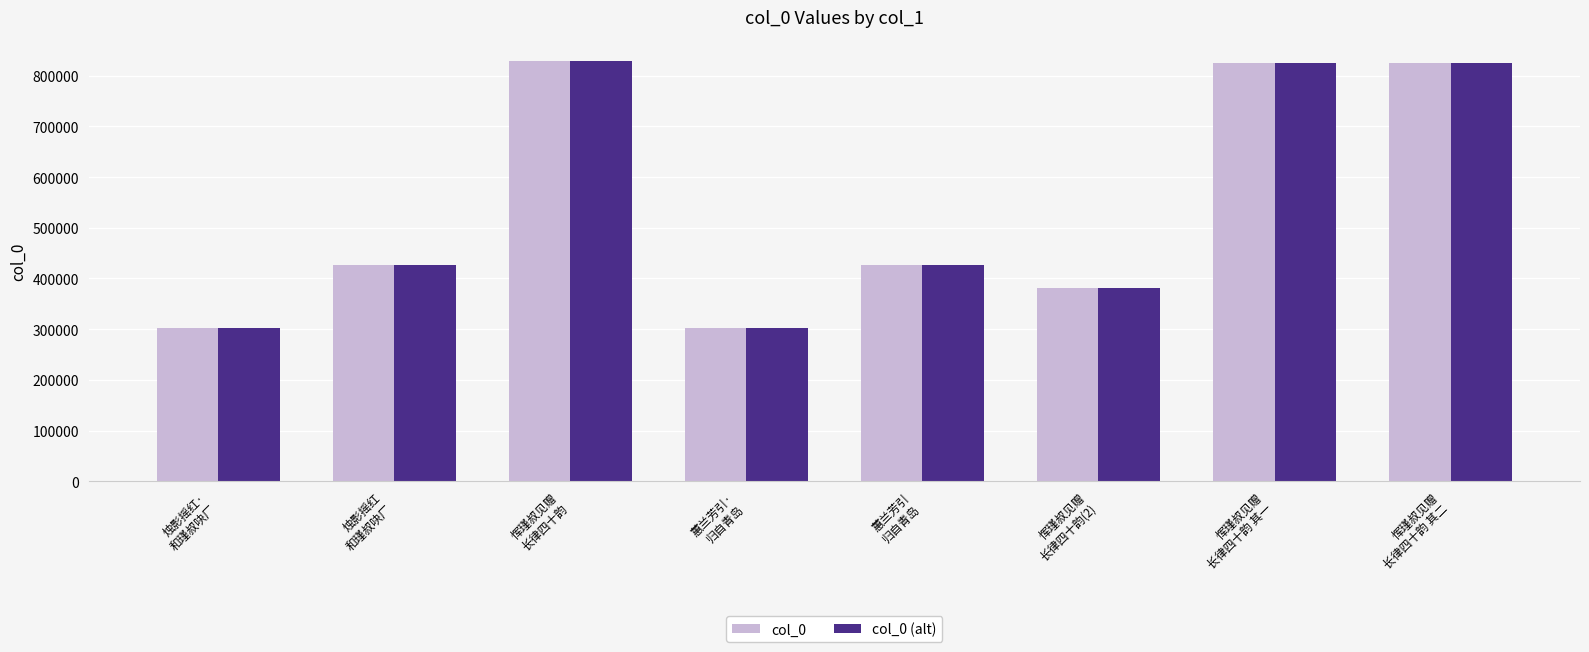

What is the sum of all col_0 (alt) values?

4322060